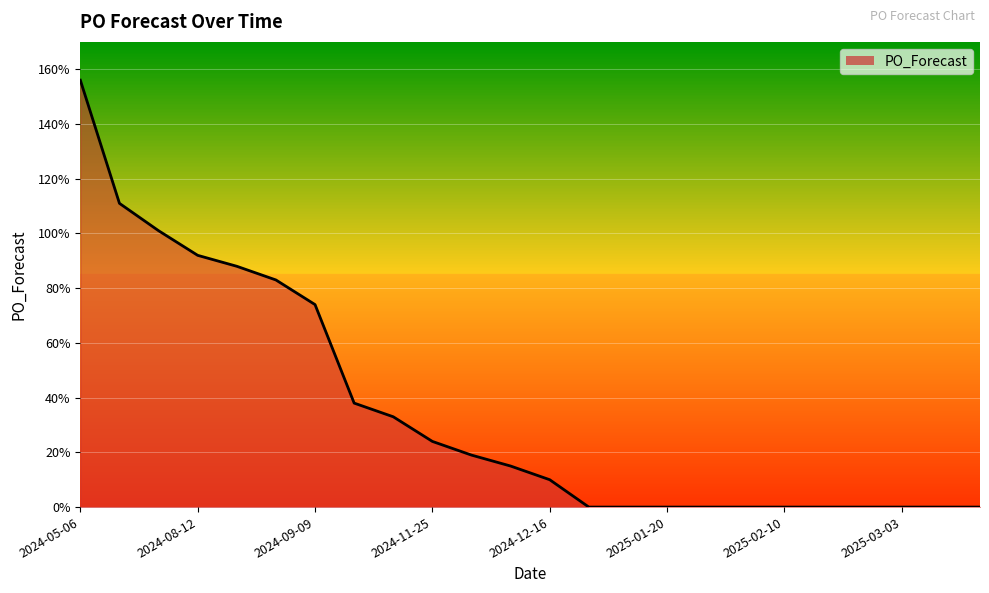

What is the maximum value shown in the chart?

156